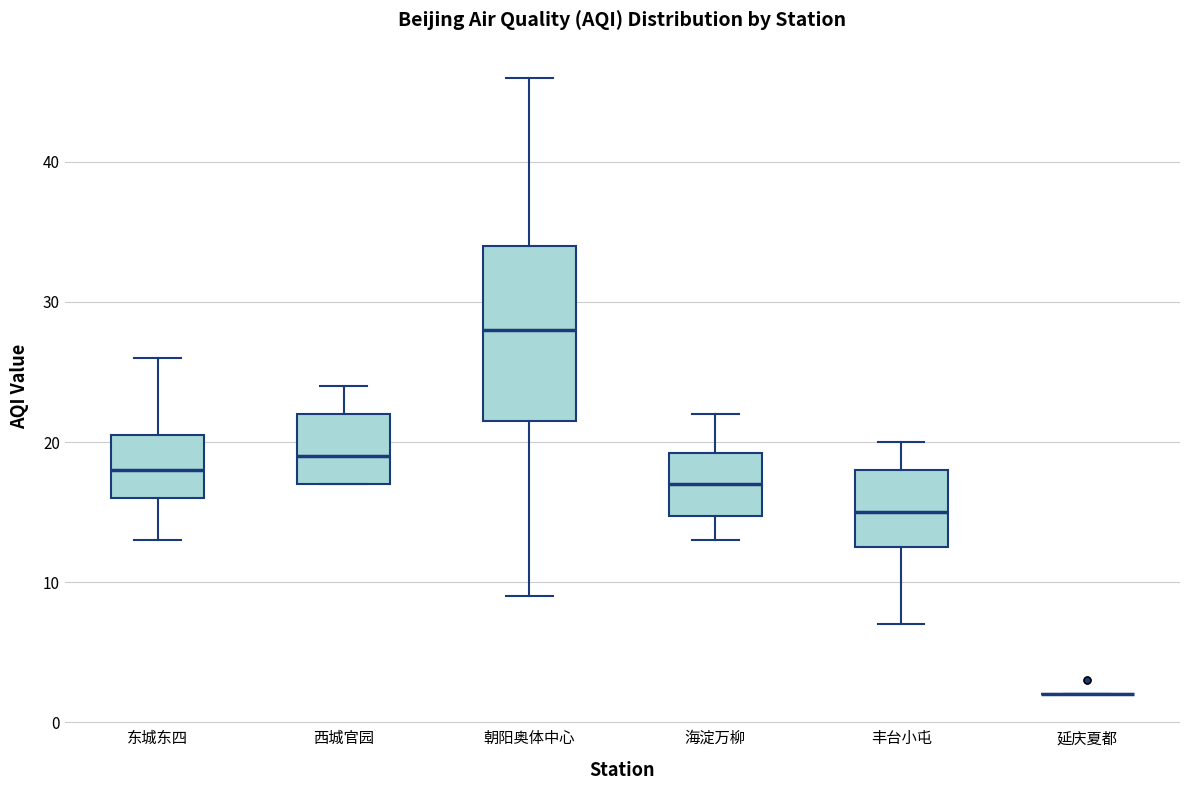

Reading left to right, transcribe this box plot: for each box, give where its median line is, the range the box spans, and where its two whiskers end, as read against the y-axis. The values are not printed on the chart, so give them approximately, as read against the axis.

东城东四: median 18, box 16 to 21, whiskers 13 to 26
西城官园: median 19, box 17 to 22, whiskers 17 to 24
朝阳奥体中心: median 28, box 22 to 34, whiskers 9 to 46
海淀万柳: median 17, box 15 to 19, whiskers 13 to 22
丰台小屯: median 15, box 13 to 18, whiskers 7 to 20
延庆夏都: box collapsed to a line at 2, whiskers 2 to 2